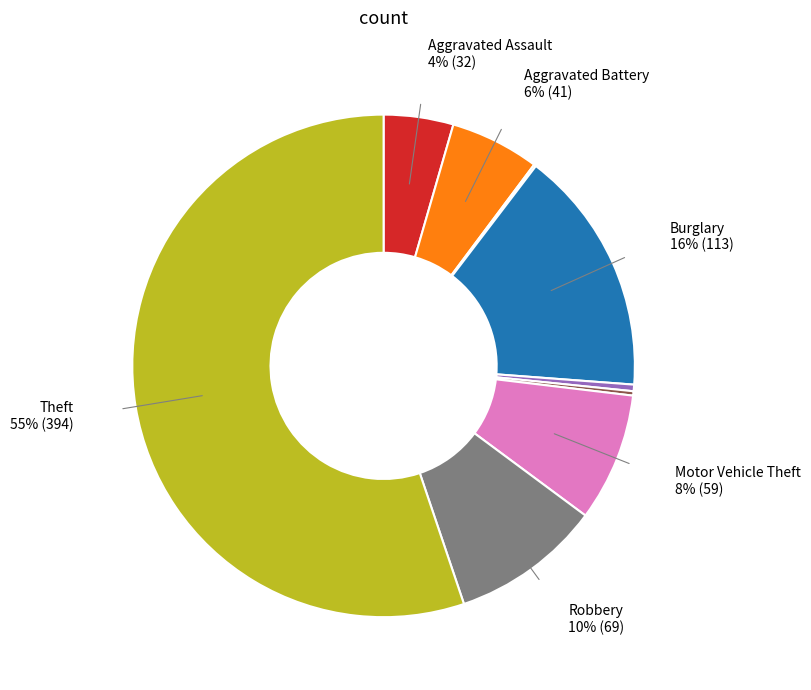

Does any single category account for the majority?

Yes